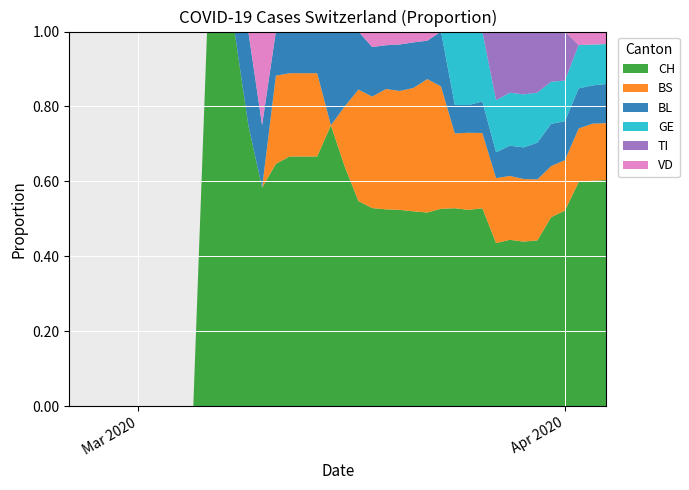

Reading left to right, extract all data points from this chart.

CH: 0=0	1=0	2=0	3=0	4=0	5=0	6=0	7=0	8=0	9=0	10=1	11=1	12=1	13=3	14=7	15=11	16=12	17=12	18=12	19=15	20=16	21=46	22=64	23=72	24=76	25=90	26=106	27=126	28=278	29=326	30=408	31=480	32=550	33=600	34=715	35=1082	36=1253	37=1464	38=1570	39=1725
BS: 0=0	1=0	2=0	3=0	4=0	5=0	6=0	7=0	8=0	9=0	10=0	11=0	12=0	13=0	14=0	15=4	16=4	17=4	18=4	19=0	20=4	21=25	22=36	23=44	24=46	25=57	26=73	27=78	28=105	29=128	30=155	31=191	32=211	33=228	34=263	35=292	36=323	37=350	38=397	39=434
BL: 0=0	1=0	2=0	3=0	4=0	5=0	6=0	7=0	8=0	9=0	10=0	11=0	12=0	13=1	14=2	15=2	16=2	17=2	18=2	19=5	20=5	21=13	22=16	23=16	24=18	25=21	26=21	27=35	28=40	29=46	30=65	31=76	32=100	33=115	34=158	35=242	36=249	37=262	38=266	39=298
GE: 0=0	1=0	2=0	3=0	4=0	5=0	6=0	7=0	8=0	9=0	10=0	11=0	12=0	13=0	14=0	15=0	16=0	17=0	18=0	19=0	20=0	21=0	22=0	23=0	24=0	25=0	26=0	27=0	28=103	29=122	30=144	31=153	32=175	33=193	34=216	35=241	36=260	37=283	38=284	39=305
TI: 0=0	1=0	2=0	3=0	4=0	5=0	6=0	7=0	8=0	9=0	10=0	11=0	12=0	13=0	14=0	15=0	16=0	17=0	18=0	19=0	20=0	21=0	22=0	23=0	24=0	25=0	26=0	27=0	28=0	29=0	30=0	31=202	32=202	33=229	34=263	35=287	36=314	37=0	38=0	39=0
VD: 0=0	1=0	2=0	3=0	4=0	5=0	6=0	7=0	8=0	9=0	10=0	11=0	12=0	13=0	14=3	15=0	16=0	17=0	18=0	19=0	20=0	21=0	22=5	23=5	24=5	25=5	26=5	27=0	28=0	29=0	30=0	31=0	32=0	33=0	34=0	35=0	36=0	37=88	38=91	39=95